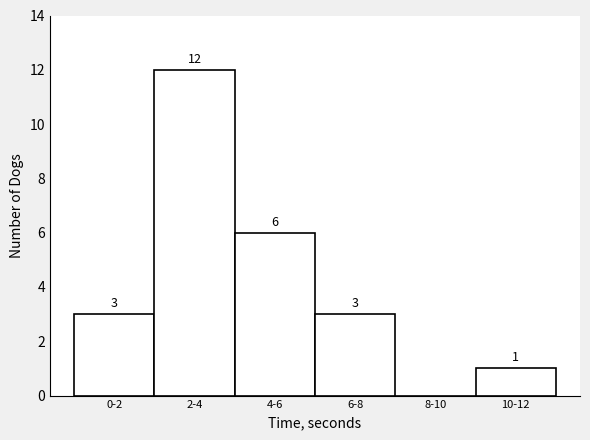

Reading right to left, list all the values displayed in this chart.

10-12=1	8-10=0	6-8=3	4-6=6	2-4=12	0-2=3